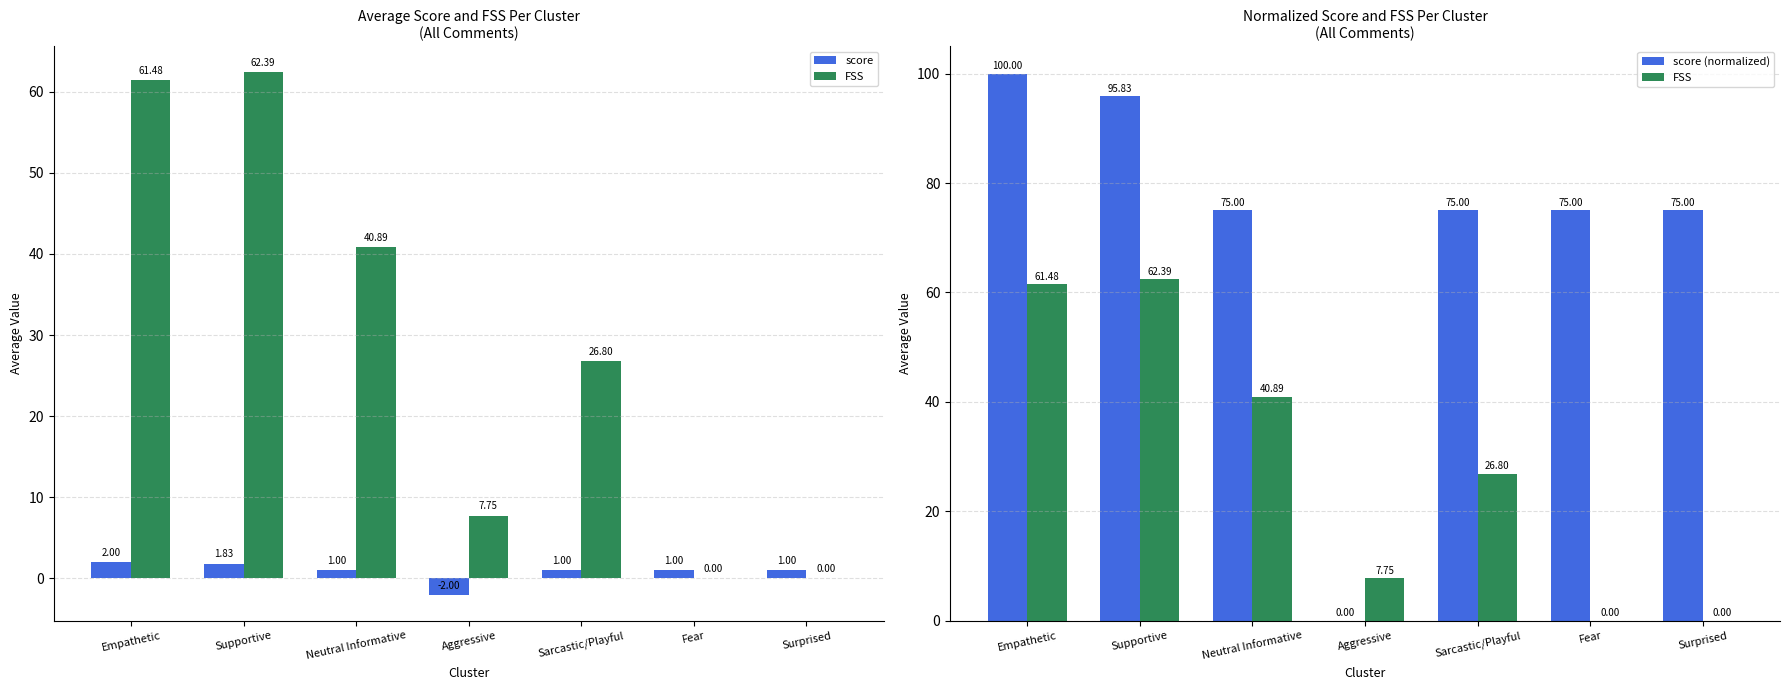

What is the greatest value displayed?

100.0